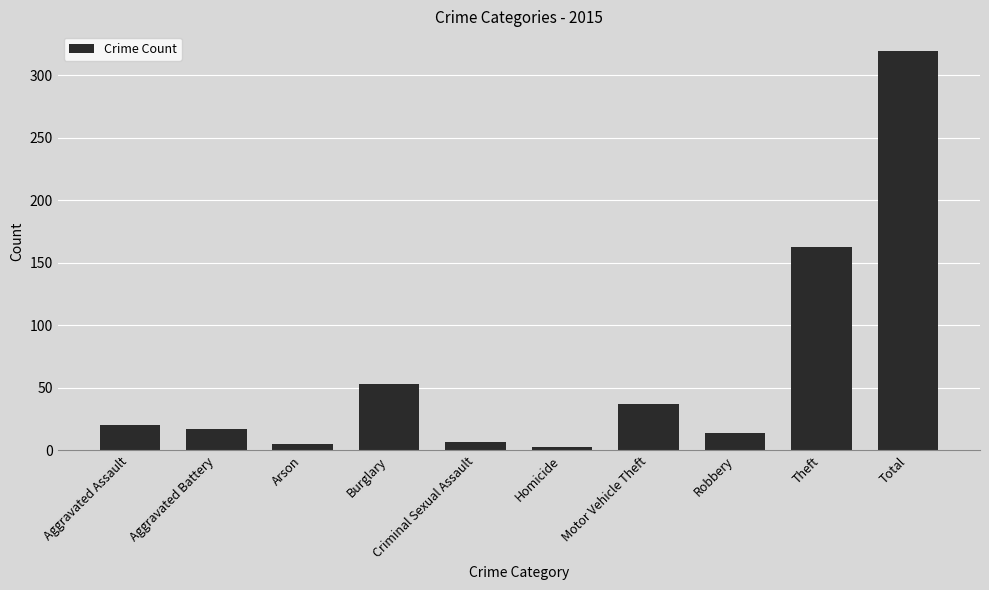

The value at Aggravated Assault is 20. True or false?

True